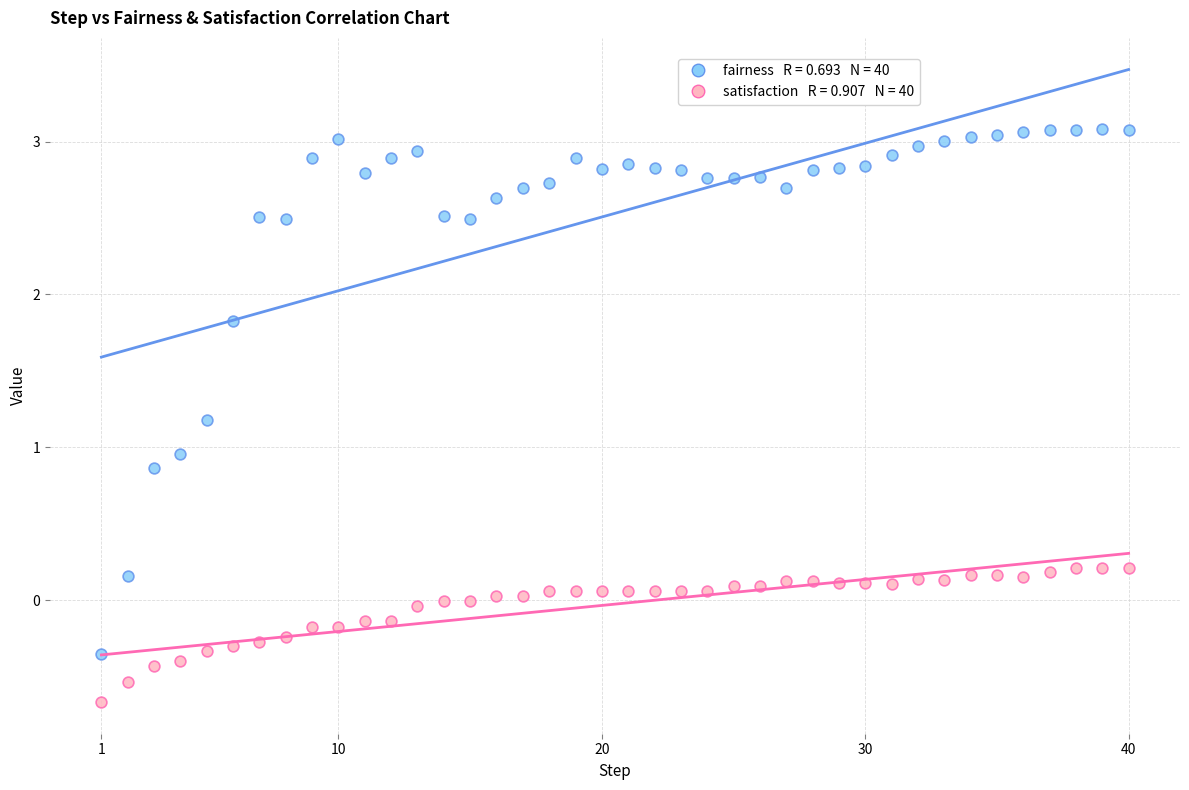

Across all data points, what is the range of X values (max minus min)?

39.0